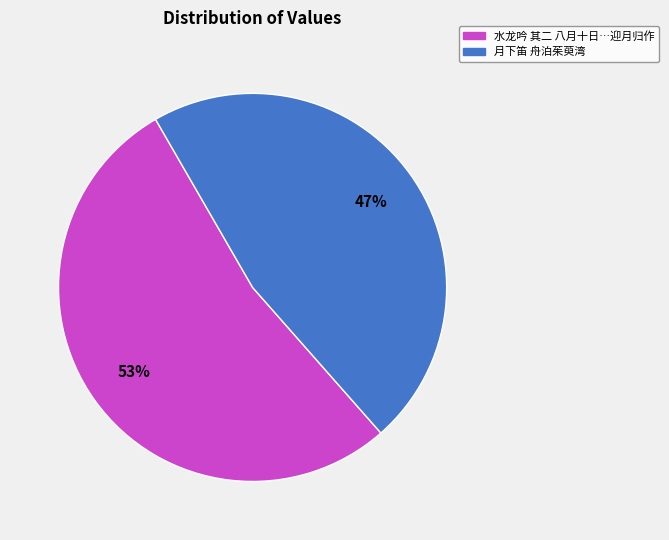

To the nearest percent, what is the difference between the largest and smallest slice percentages?

6%